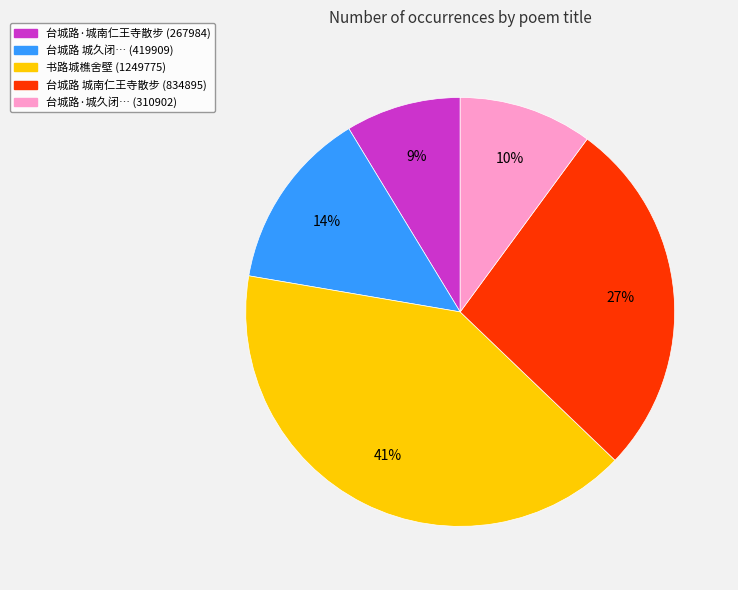

To the nearest percent, what is the average slice percentage?

20%